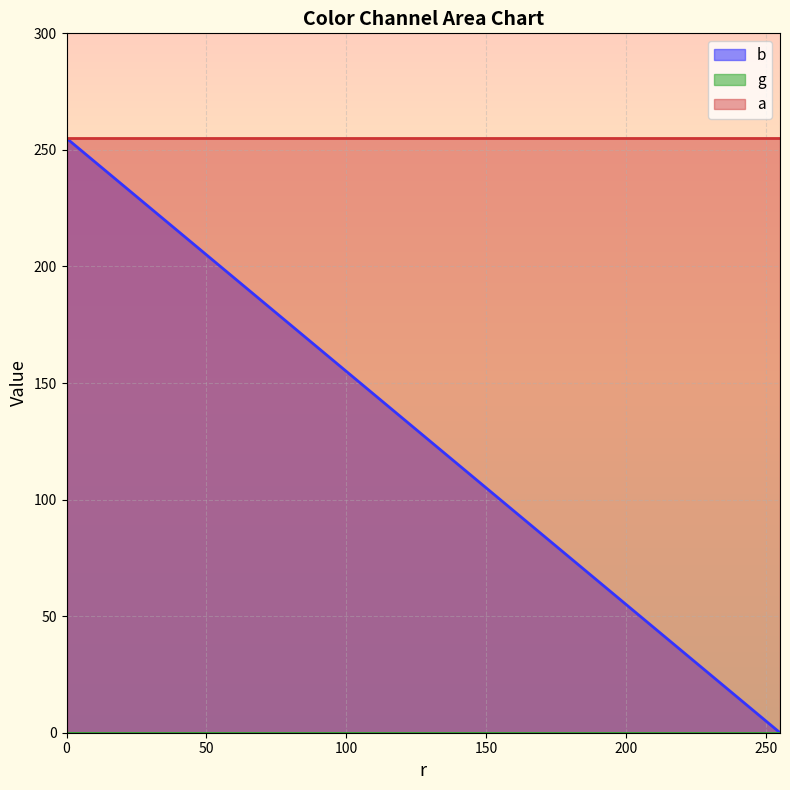

Reading left to right, extract all data points from this chart.

b: 255=0	0=255
g: 255=0	0=0
a: 255=255	0=255